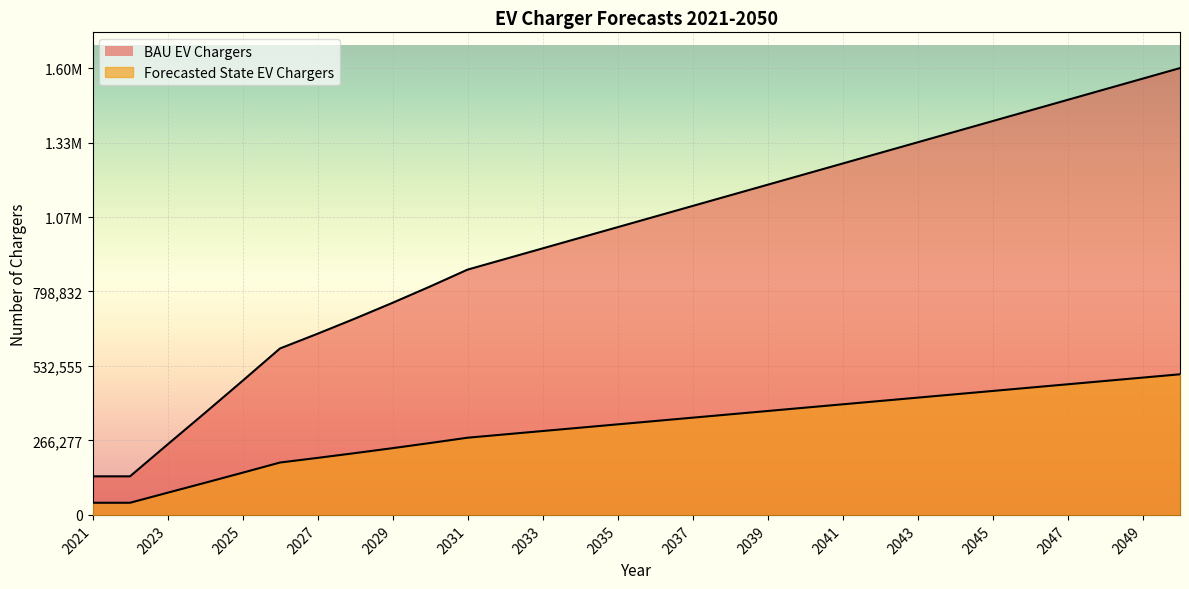

What is the sum of the Forecasted State EV Chargers values at 2022 and 2030?

300373.9